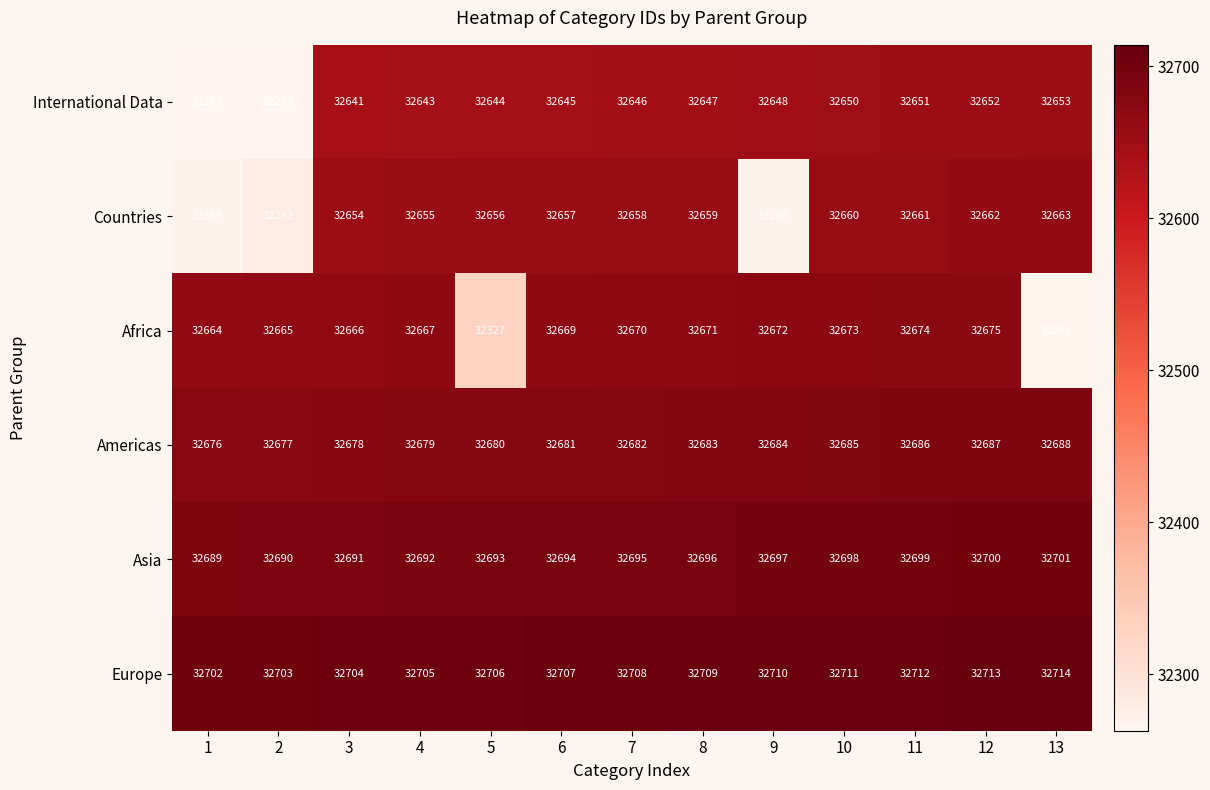

Which category has the highest value across all series?

13